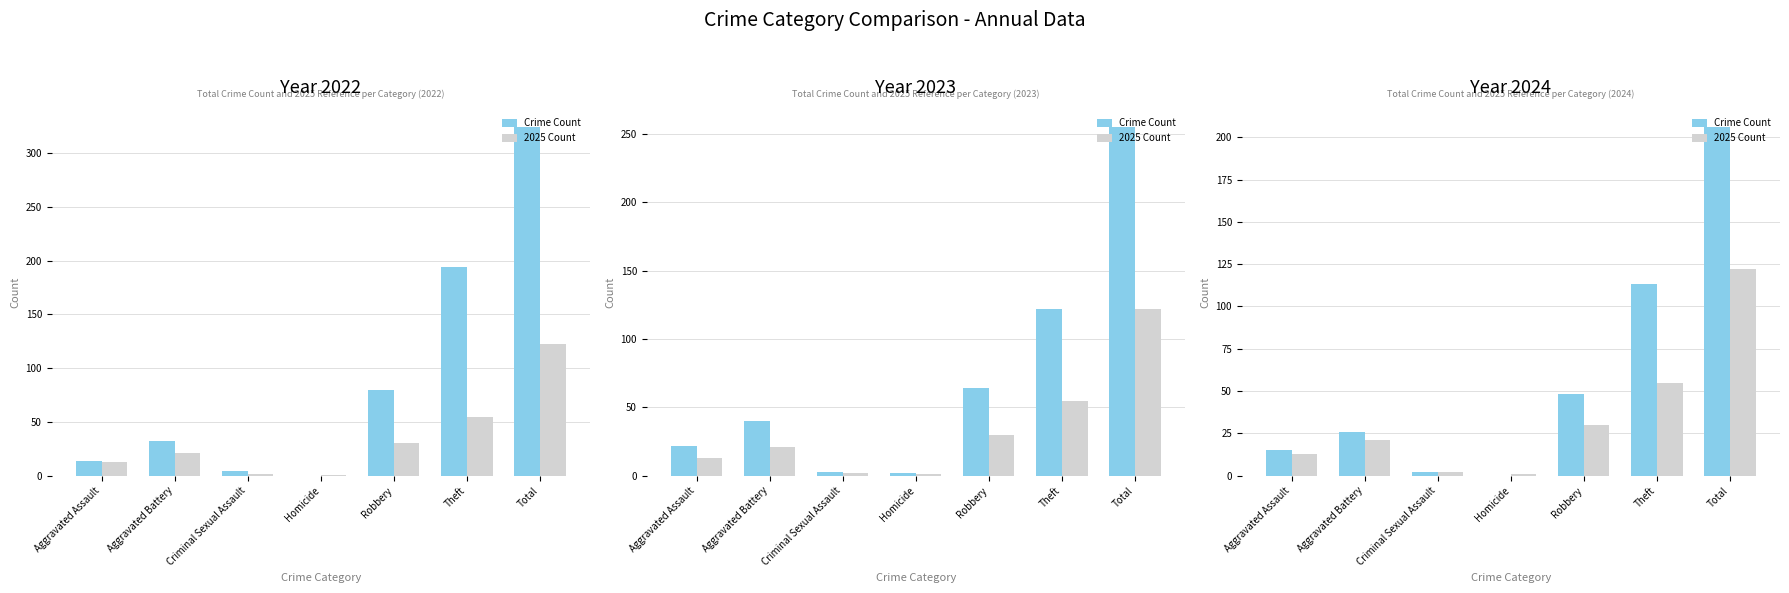

The value of Crime Count at Homicide is 132. True or false?

False